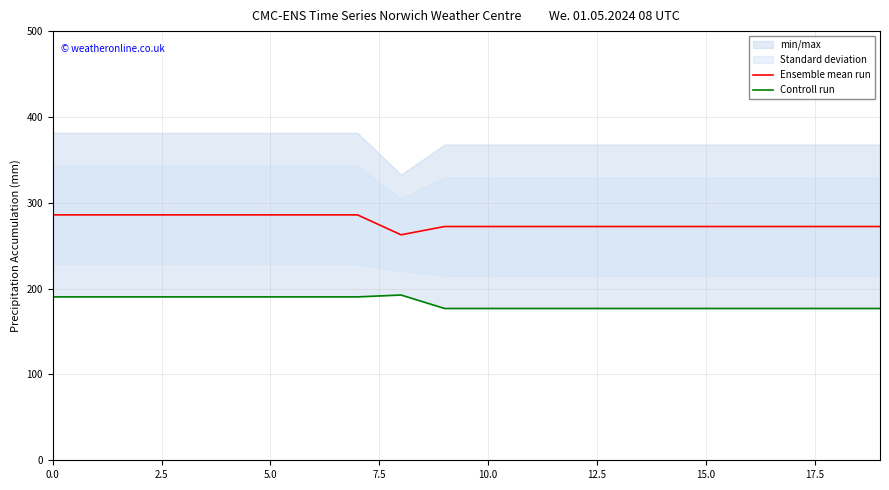

Is it true that Controll run equals 176.9 at 9?

True